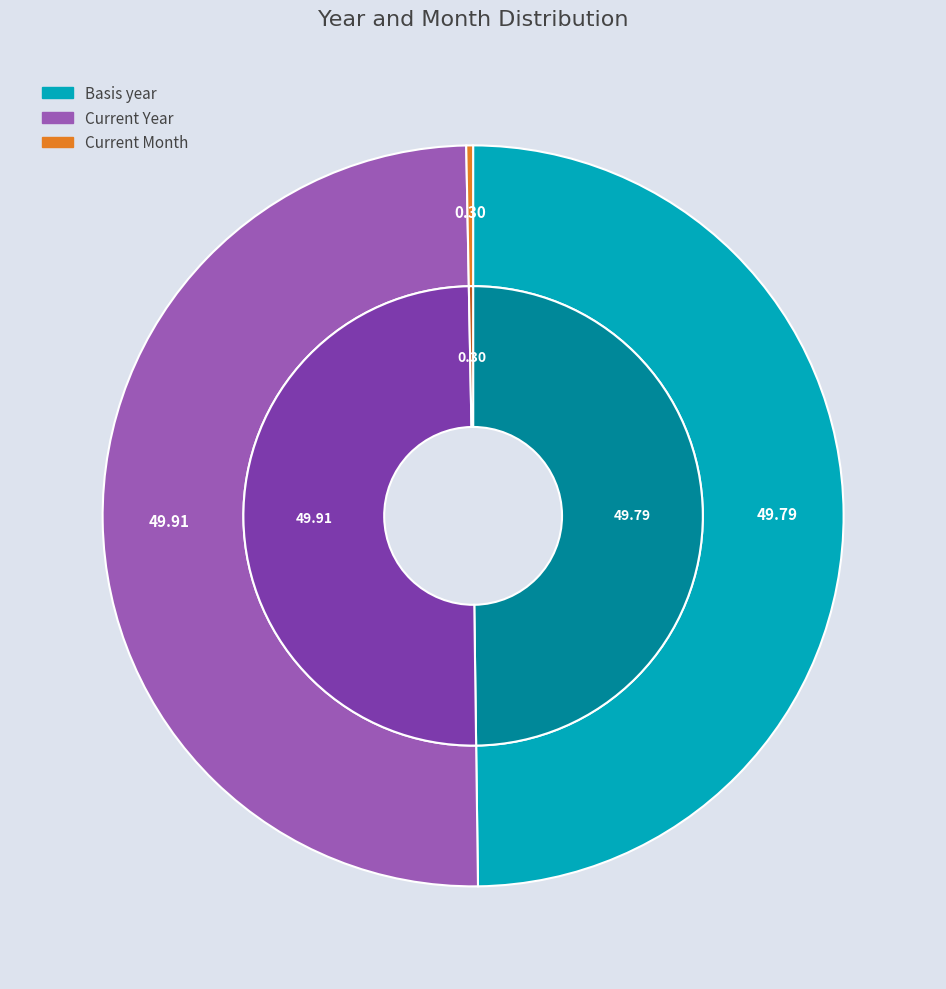

Is it true that Basis year is 40% of the pie?

False